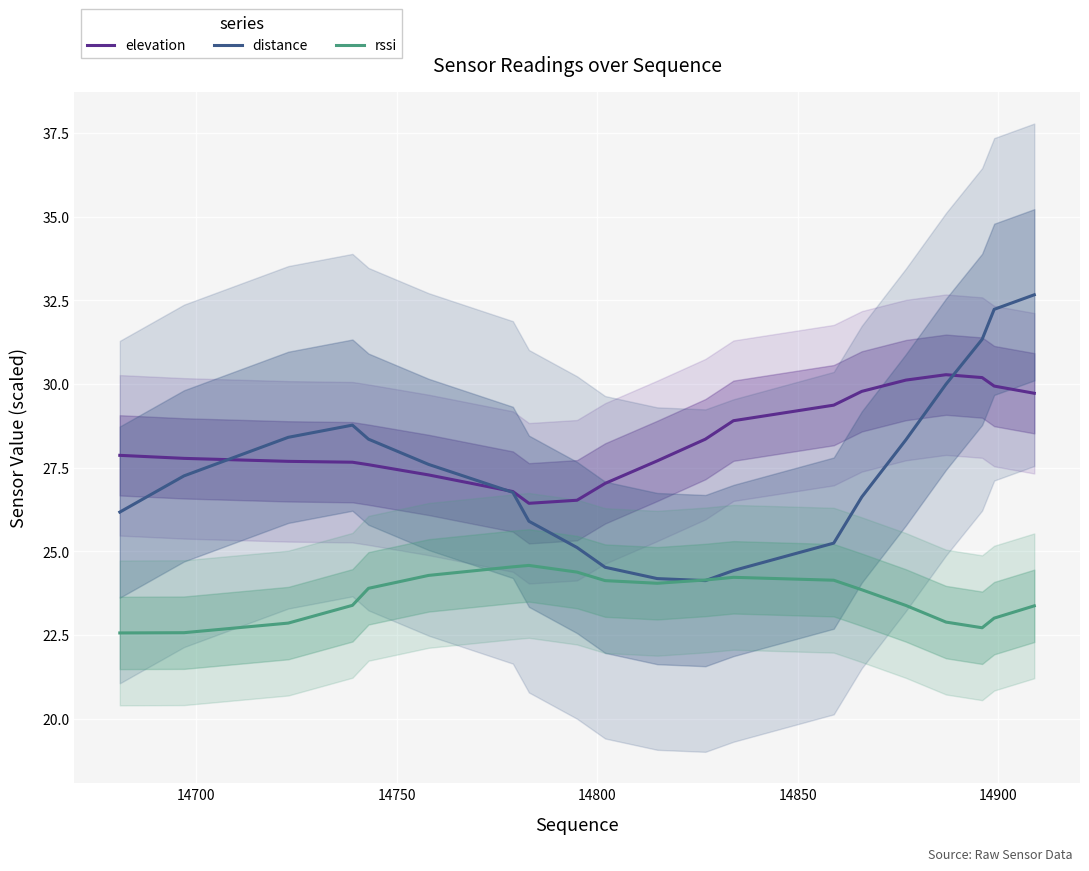

What is the maximum value for elevation?

30.3